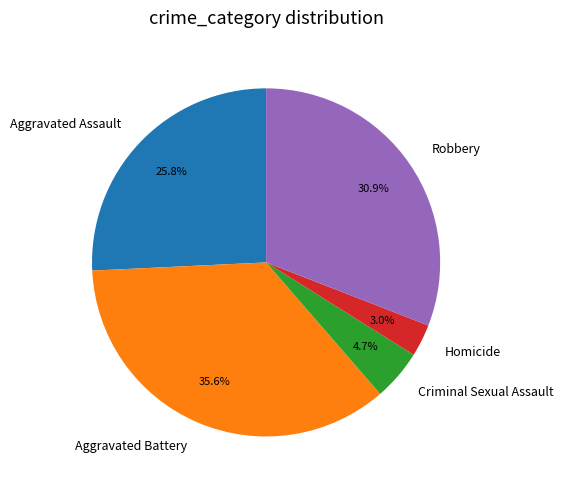

The Criminal Sexual Assault slice represents 5% of the pie. True or false?

True